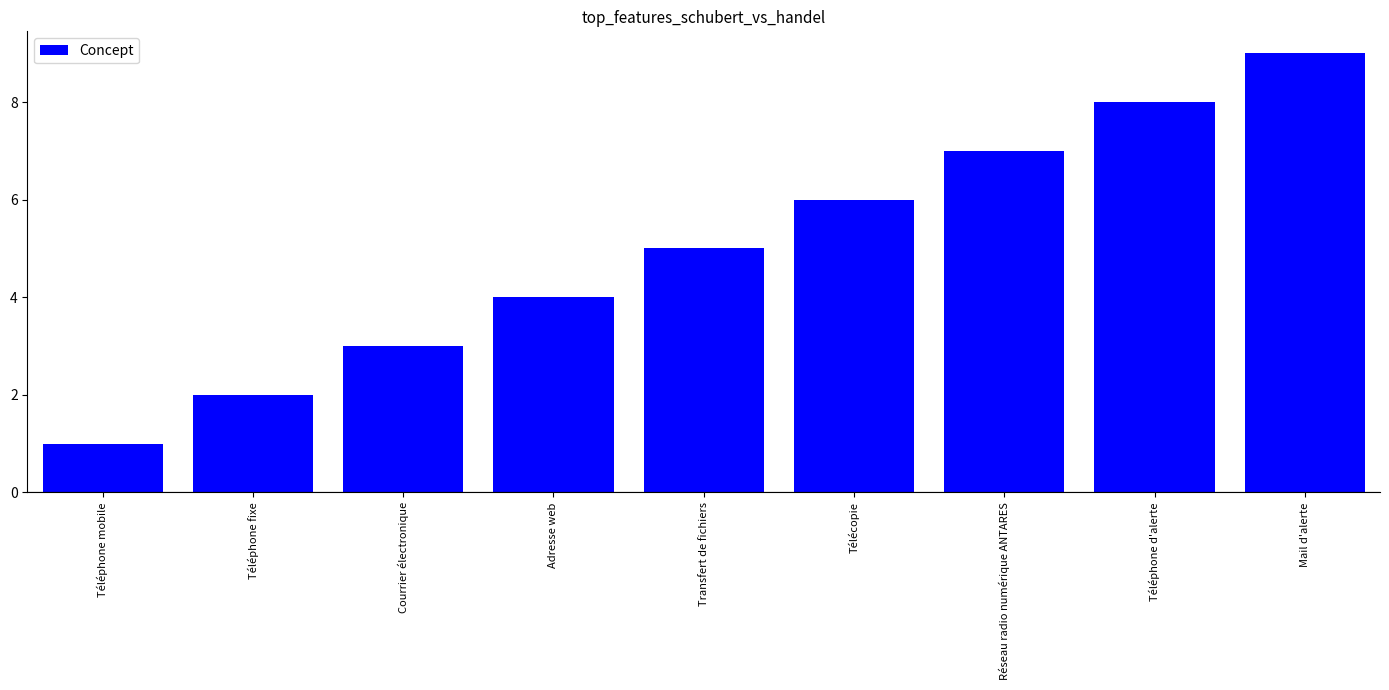

Reading left to right, what are all the values shown in this chart?

Téléphone mobile=1	Téléphone fixe=2	Courrier électronique=3	Adresse web=4	Transfert de fichiers=5	Télécopie=6	Réseau radio numérique ANTARES=7	Téléphone d'alerte=8	Mail d'alerte=9